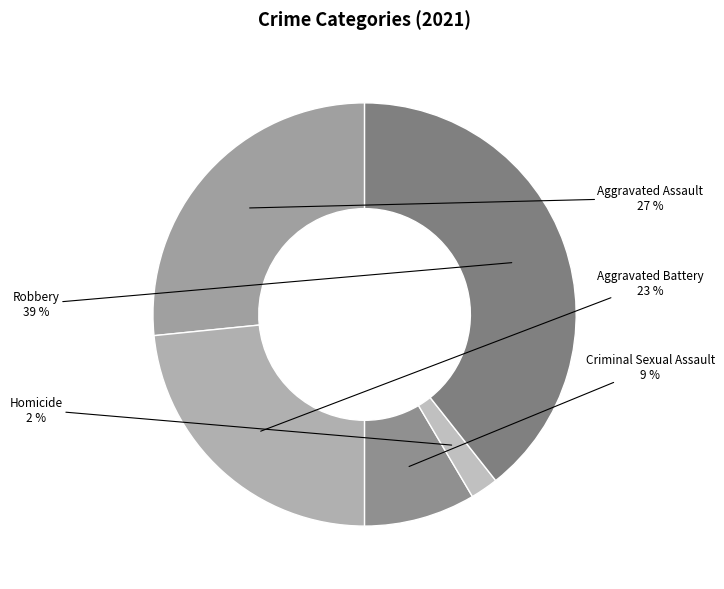

How many slices are in this pie chart?

5